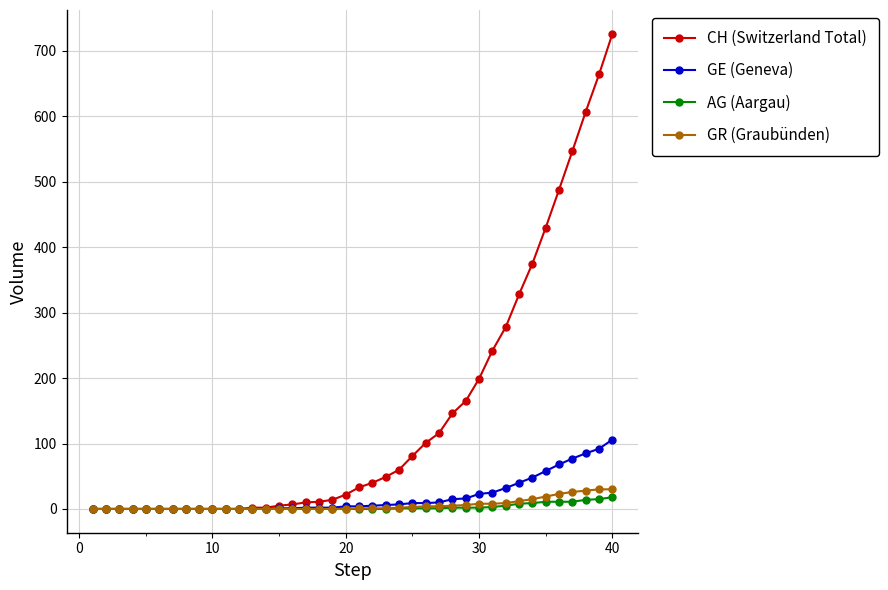

What is the maximum value shown in the chart?

726